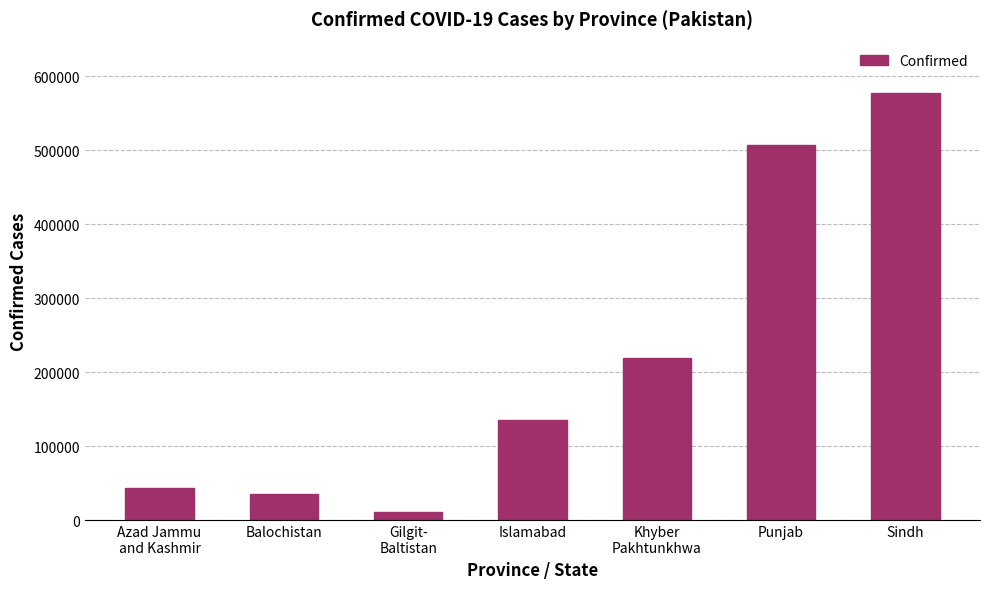

True or false: the data shows 577371 at Sindh.

True